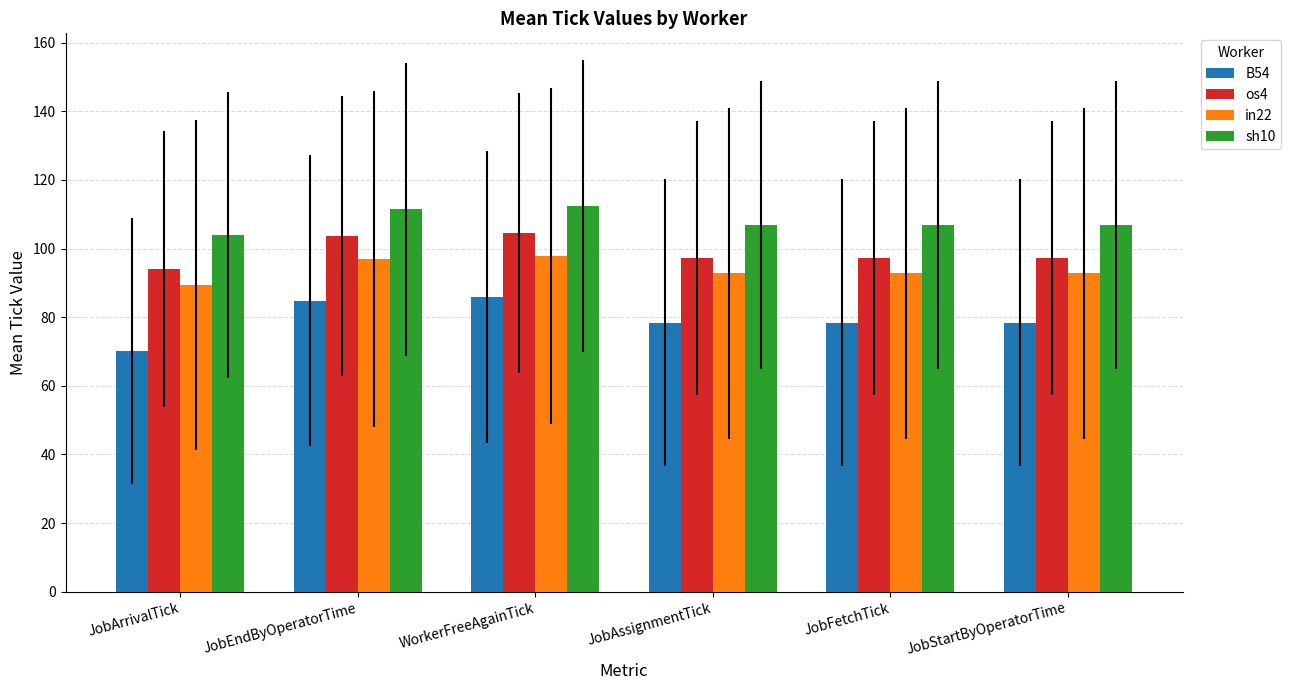

Where does the os4 series first go above 97?

JobEndByOperatorTime